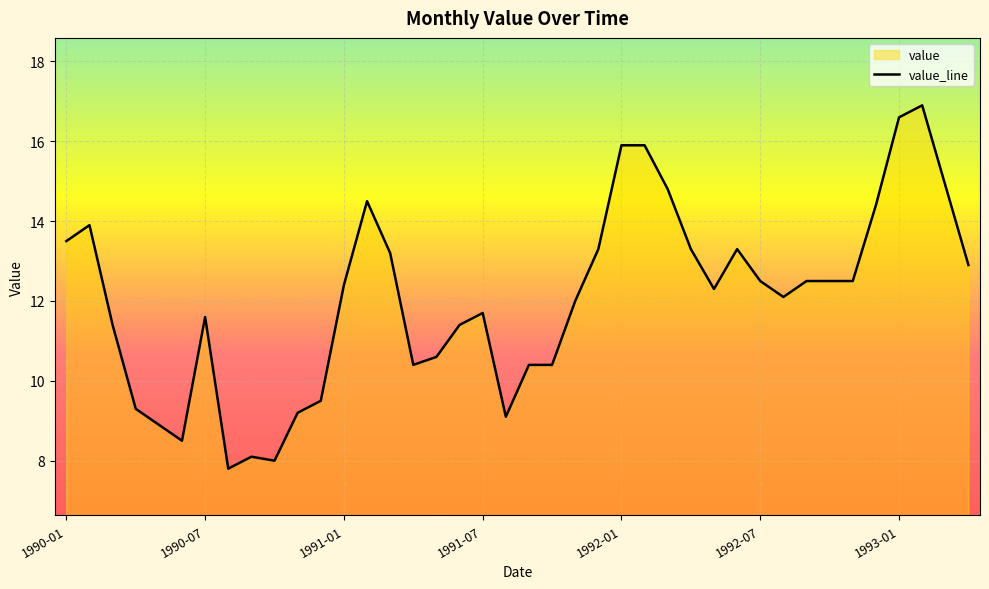

Rank the categories by value from lowest to highest.

1990-08, 1990-10, 1990-09, 1990-06, 1990-05, 1991-08, 1990-11, 1990-04, 1990-12, 1991-04, 1991-09, 1991-10, 1991-05, 1990-03, 1991-06, 1990-07, 1991-07, 1991-11, 1992-08, 1992-05, 1991-01, 1992-07, 1992-09, 1992-10, 1992-11, 1993-04, 1991-03, 1991-12, 1992-04, 1992-06, 1990-01, 1990-02, 1992-12, 1991-02, 1992-03, 1993-03, 1992-01, 1992-02, 1993-01, 1993-02